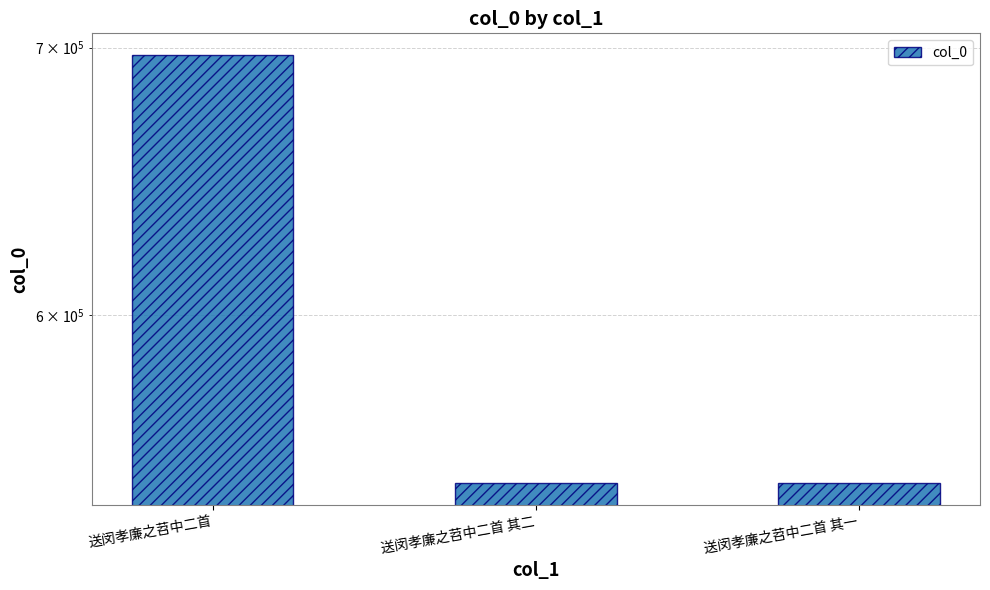

Reading left to right, what are all the values shown in this chart?

697109	544476	544475